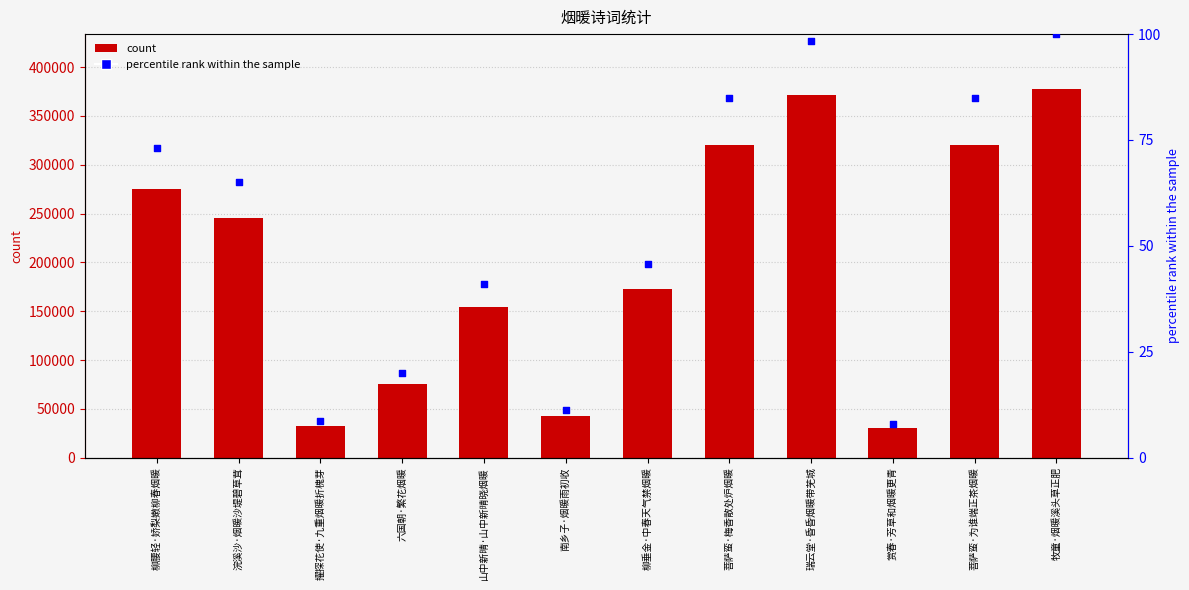

Which series contains the highest Y value?

count